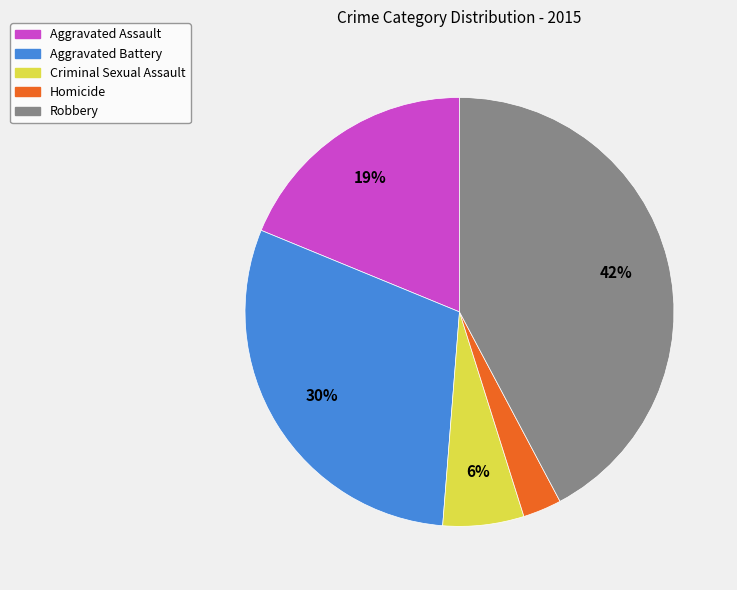

The Robbery slice represents 42% of the pie. True or false?

True